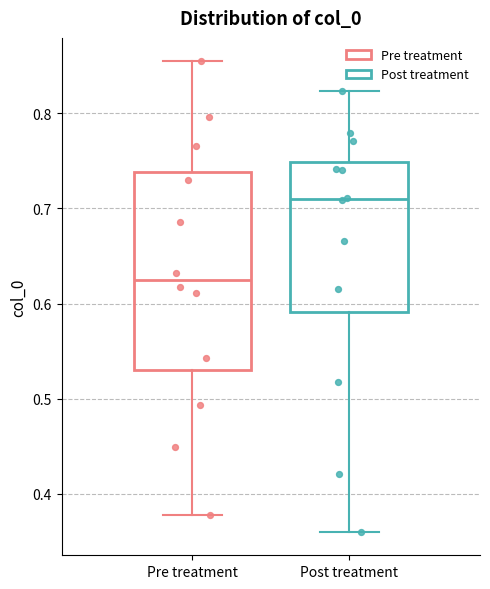

Where does the median line of the box for Post treatment sit on the y-axis? The values are not printed on the chart, so give them approximately, as read against the axis.

0.71